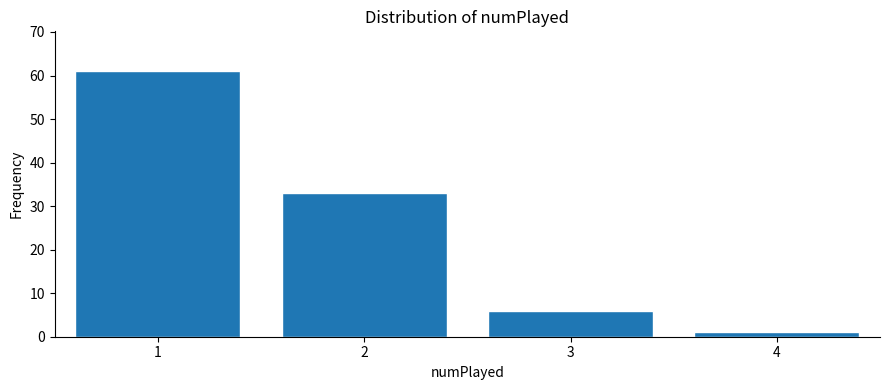

Reading left to right, what are all the values shown in this chart?

61	33	6	1